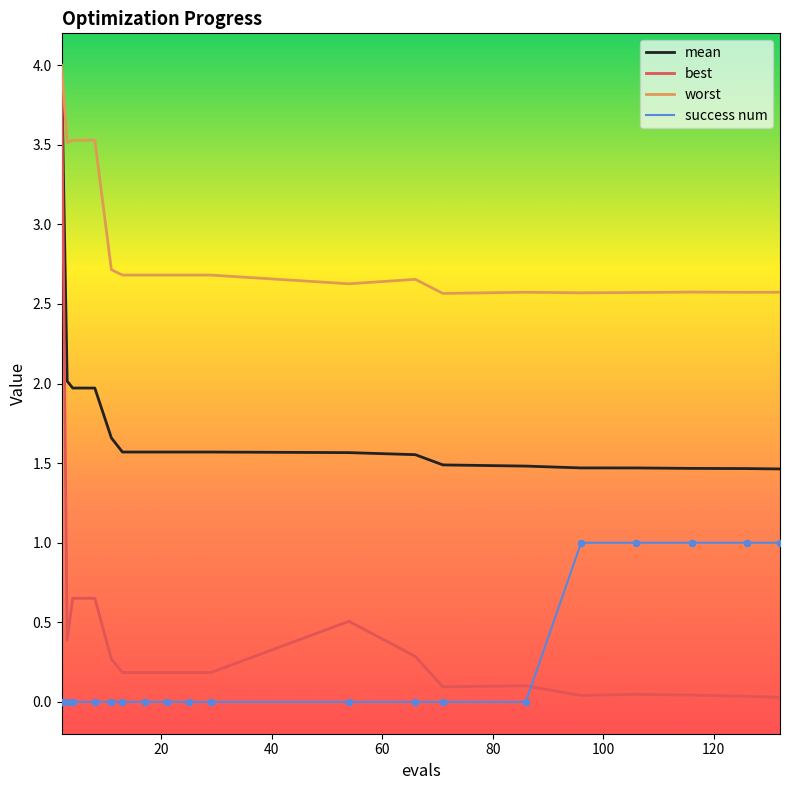

Which series has the largest total across all categories?

worst